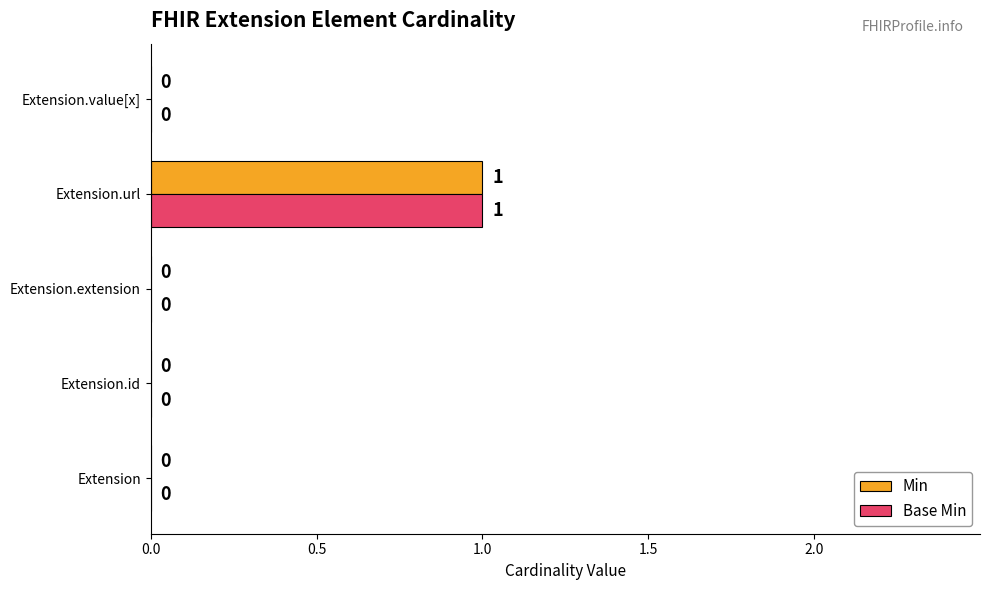

Is it true that Min equals 1 at Extension.value[x]?

False